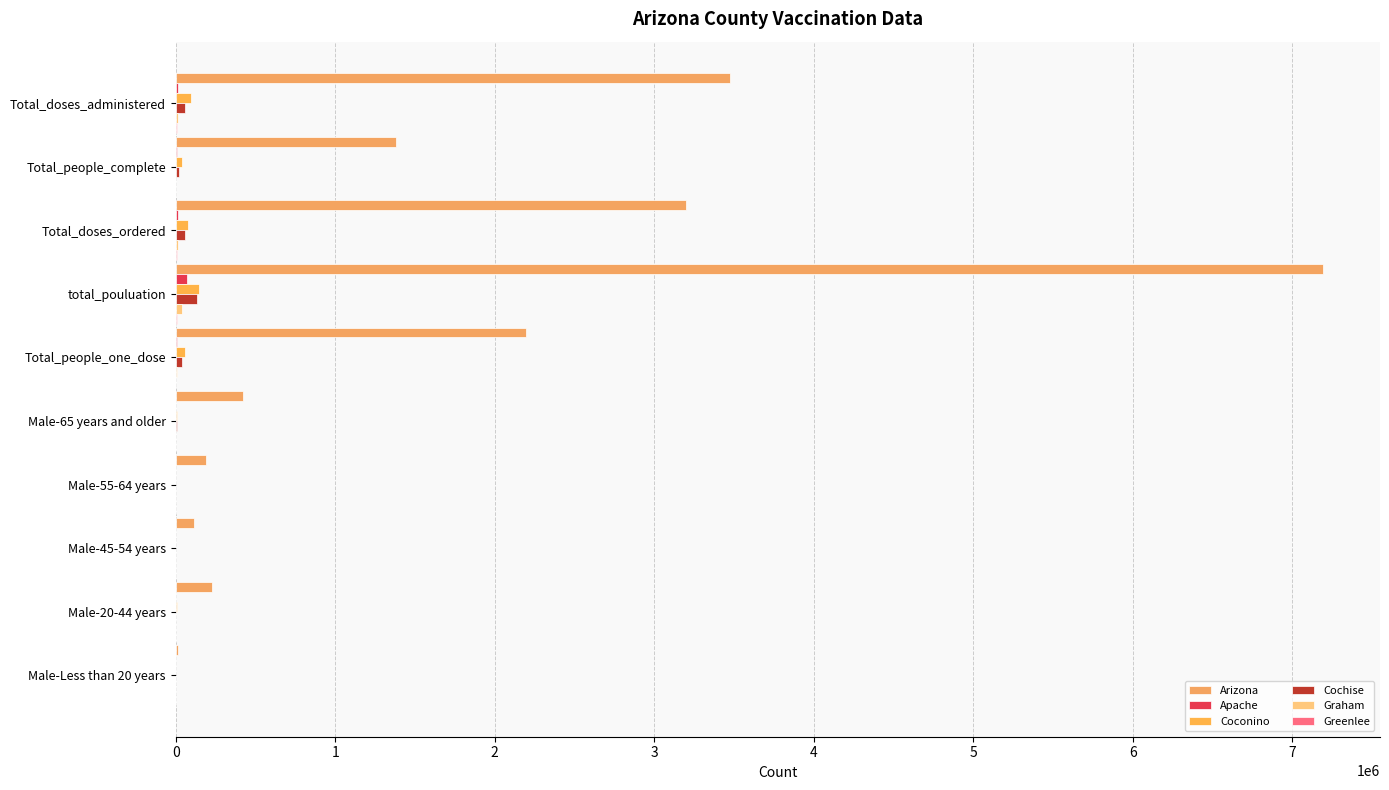

How many series are shown in this chart?

6